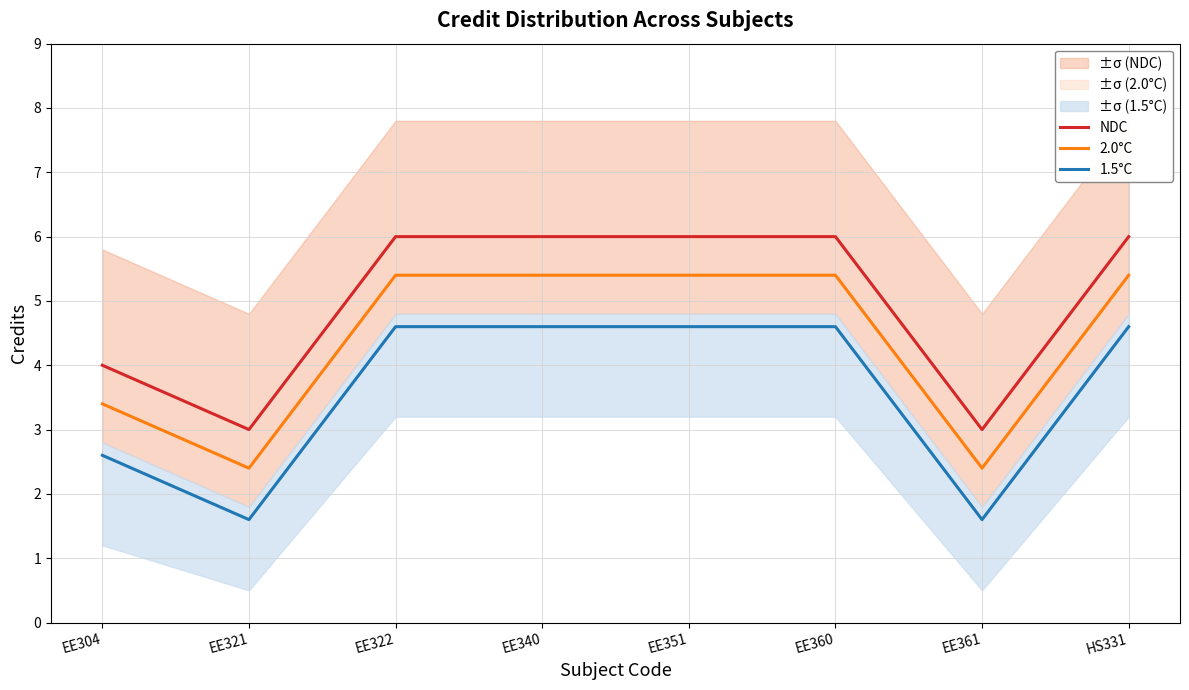

At which category is the sum across all series the highest?

EE322